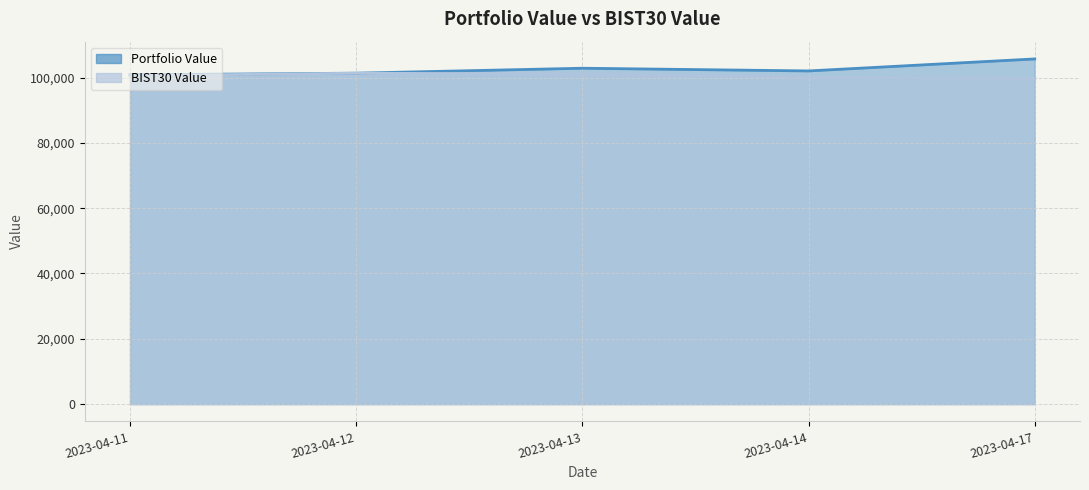

At which label is Portfolio Value closest to 103260?

2023-04-13